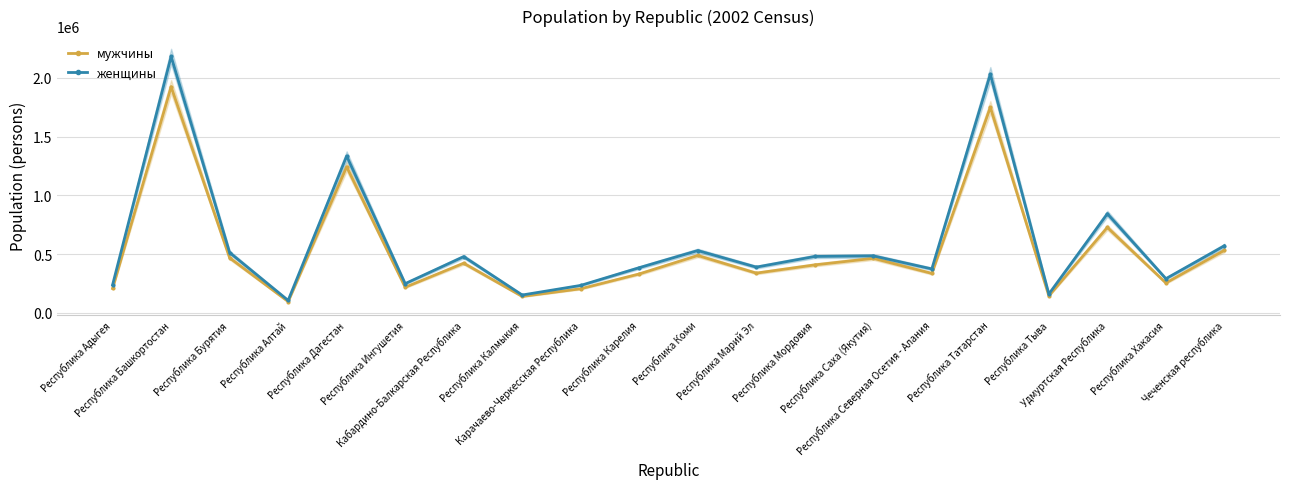

What is the value of the мужчины point at the 16th from the left?

1749050